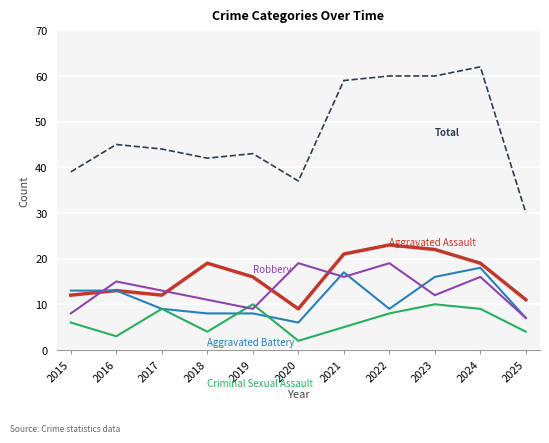

What is the total value across all series at 2018?

84